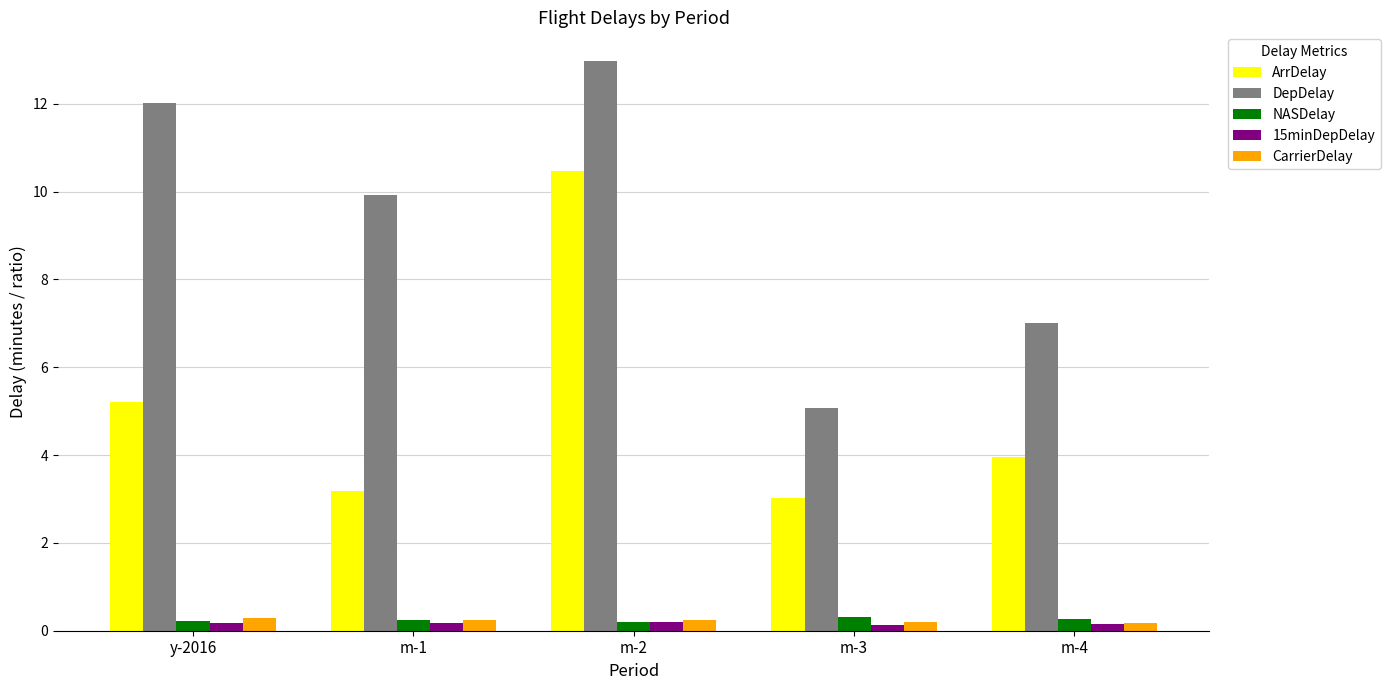

What are all the series names shown in the legend?

ArrDelay, DepDelay, NASDelay, 15minDepDelay, CarrierDelay